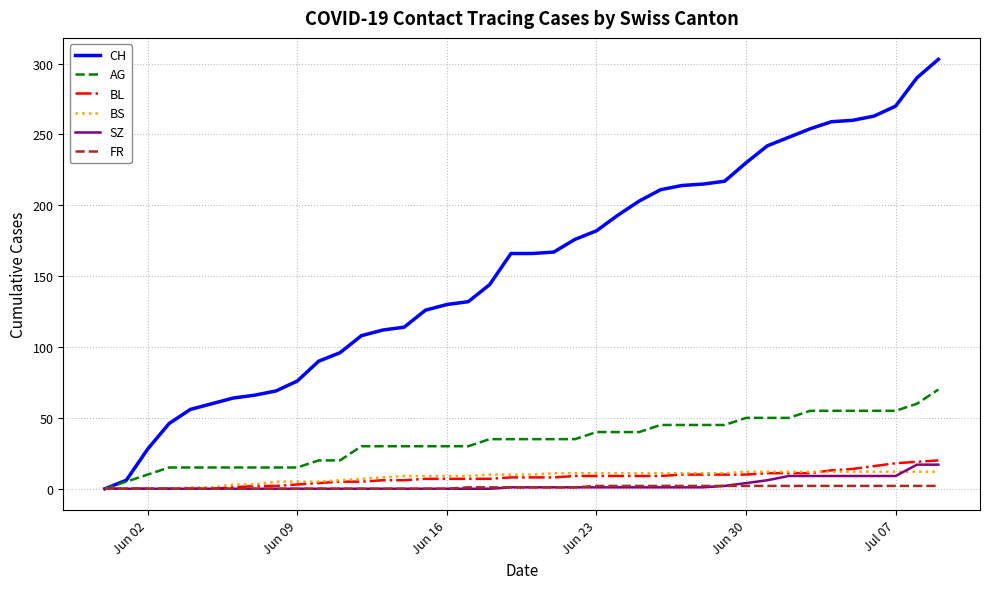

Does the chart have visible grid lines?

Yes